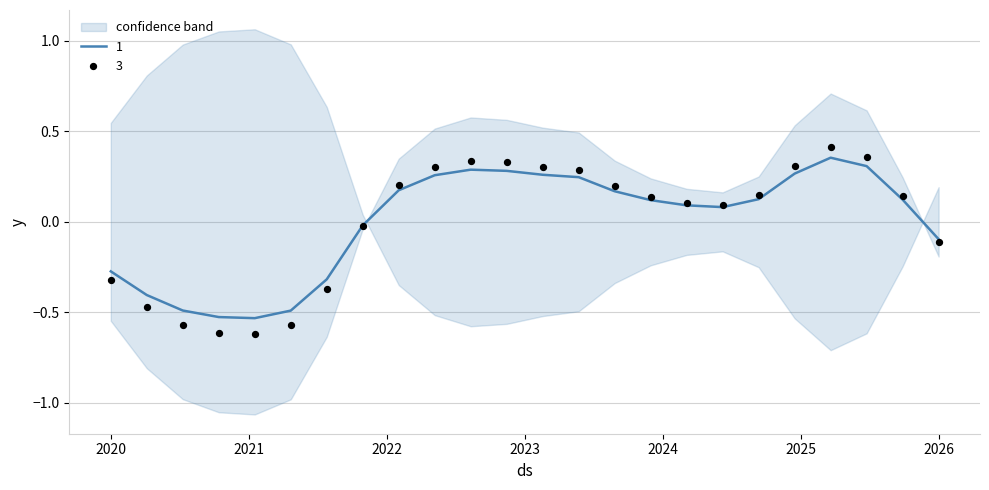

What is the total value across all series at 18?

0.3